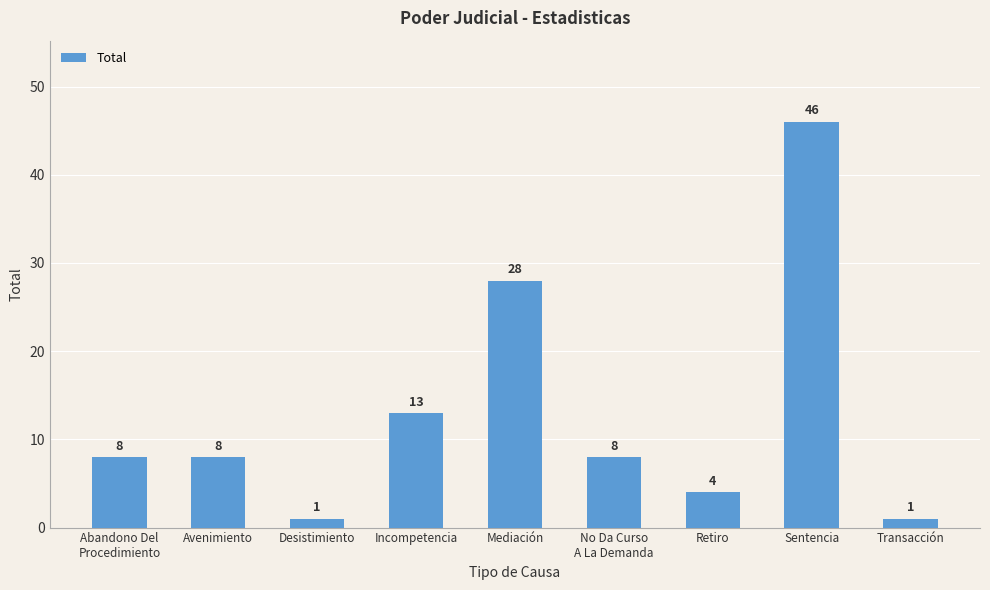

What is the difference between the maximum and minimum values?

45